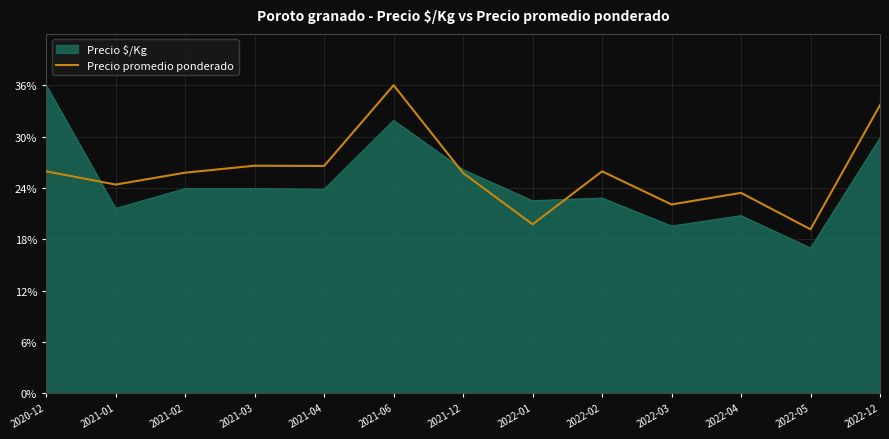

At 2020-12, list the series in order from smallest to largest.

Precio promedio ponderado, Precio $/Kg